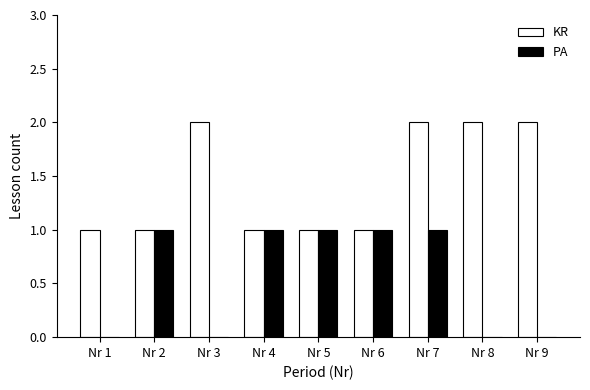

The value of PA at Nr 9 is 0. True or false?

True